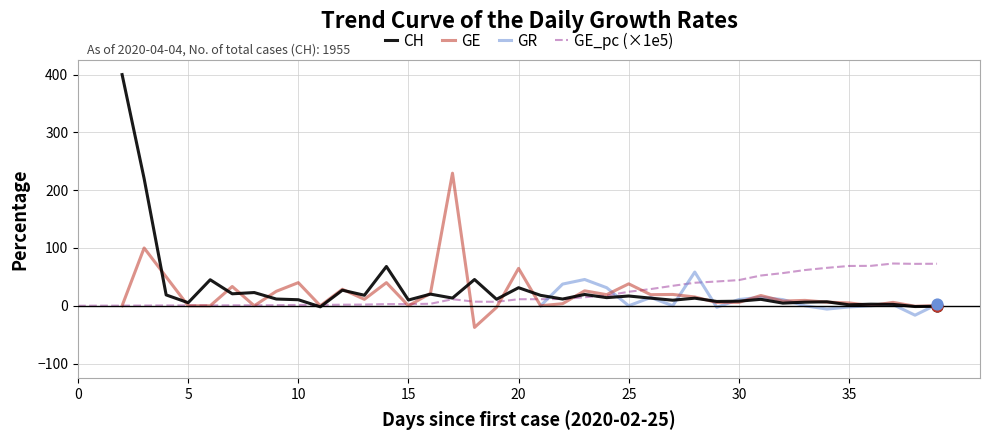

True or false: GE_pc (×1e5) has a value of 11.3 at 20.

True